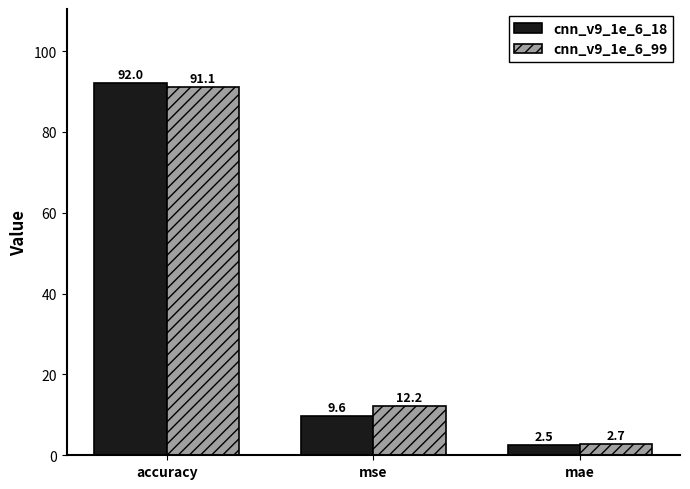

At which category is the sum across all series the highest?

accuracy